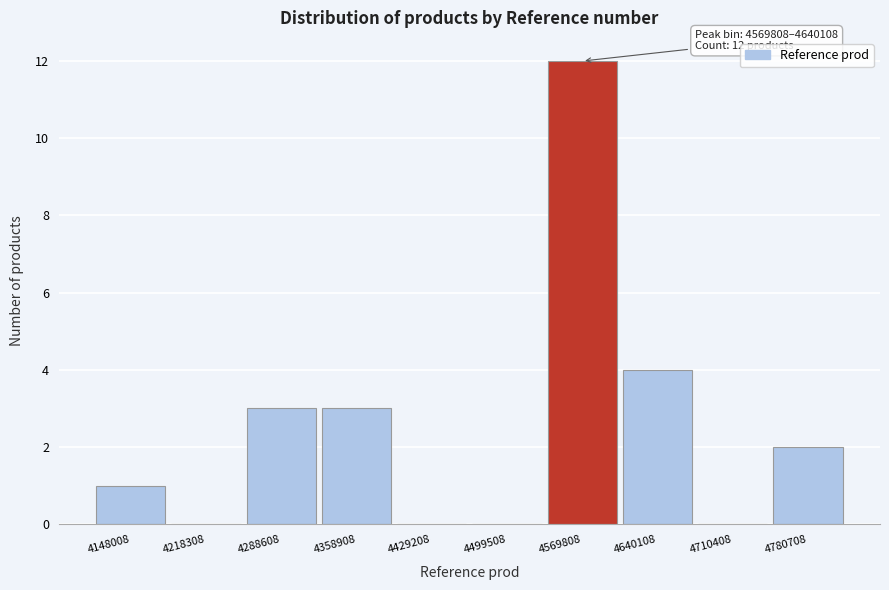

Reading left to right, list all the values displayed in this chart.

4148008=1	4218308=0	4288608=3	4358908=3	4429208=0	4499508=0	4569808=12	4640108=4	4710408=0	4780708=2